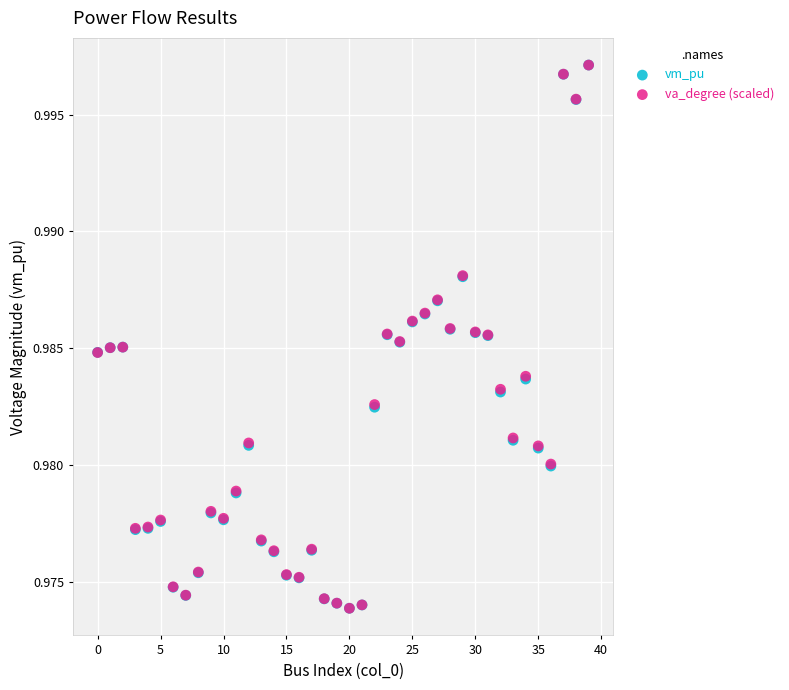

What are all the series names shown in the legend?

vm_pu, va_degree (scaled)